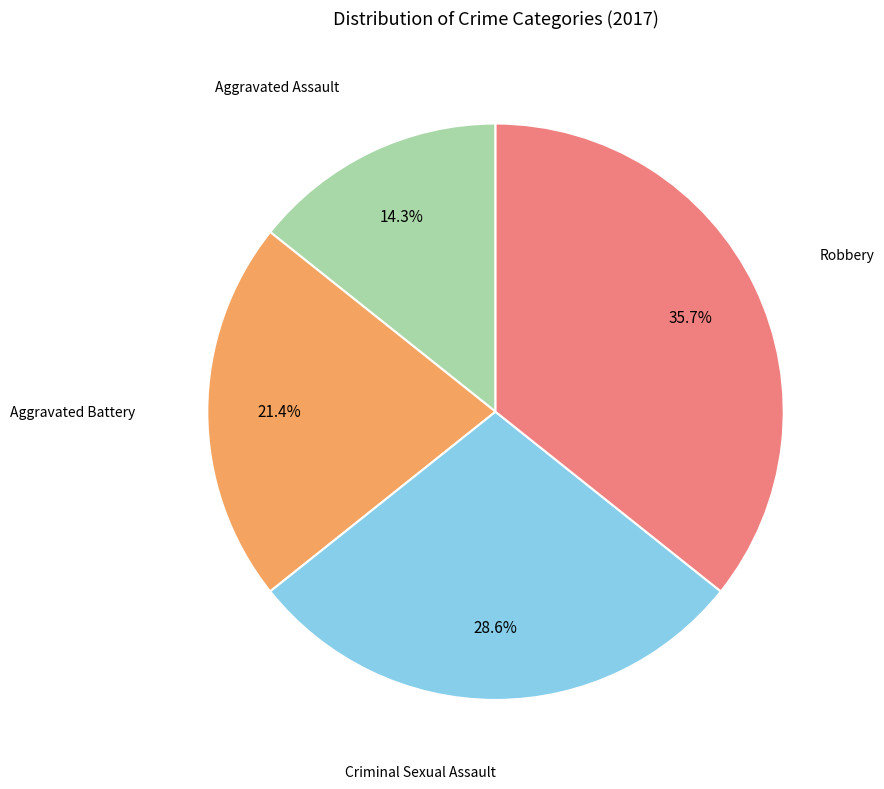

Does any single category account for the majority?

No